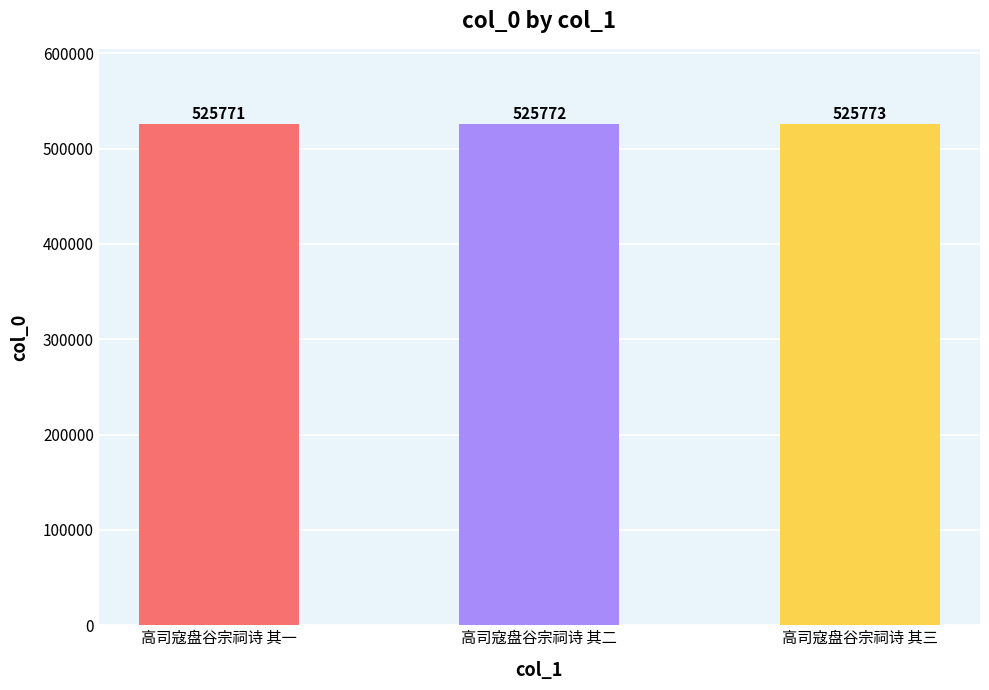

How many bars are there in total?

3